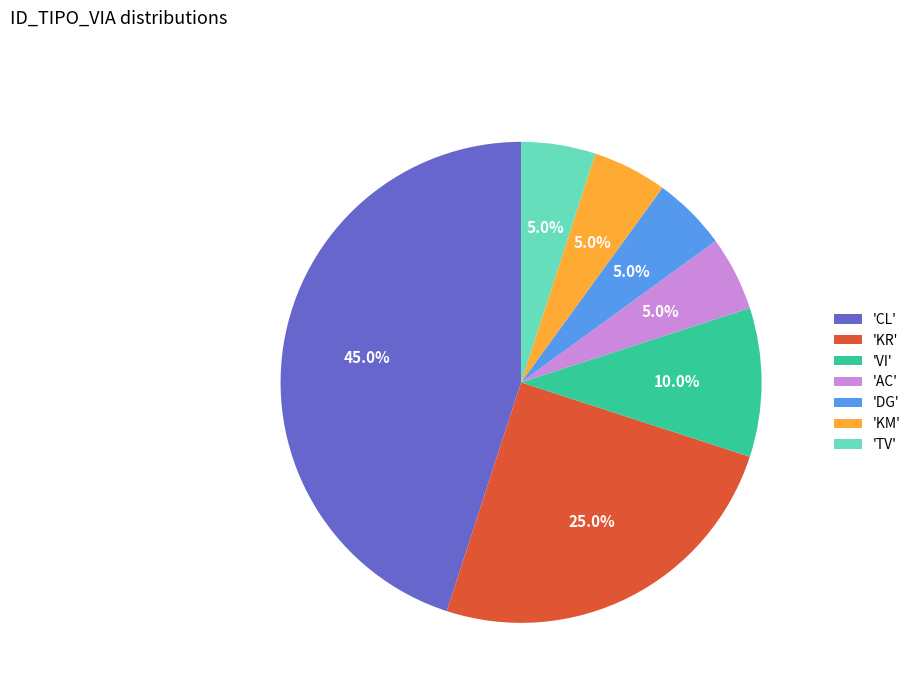

What is the largest slice in the pie chart?

'CL'